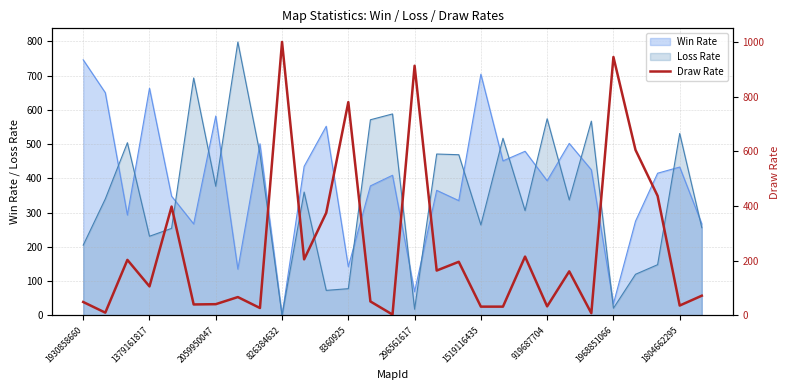

What is the highest value of the Win Rate series?

746